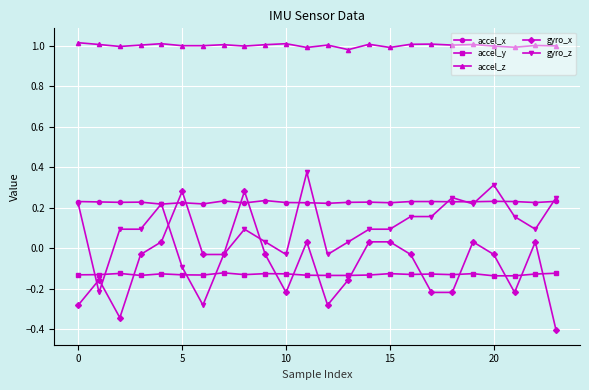

How many times do gyro_z and accel_y cross each other?

4